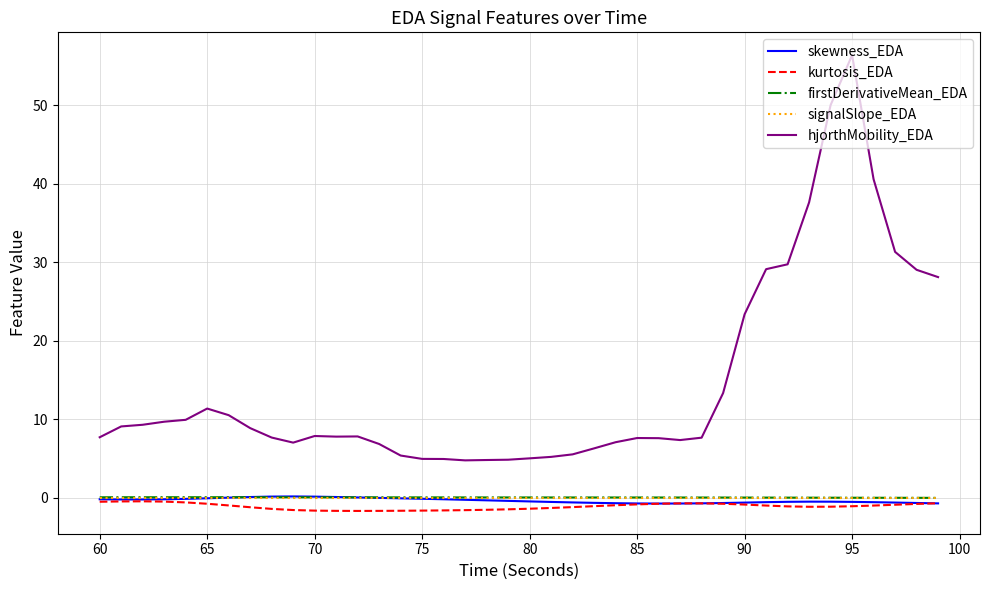

What is the difference between the maximum and minimum values in the firstDerivativeMean_EDA series?

0.1